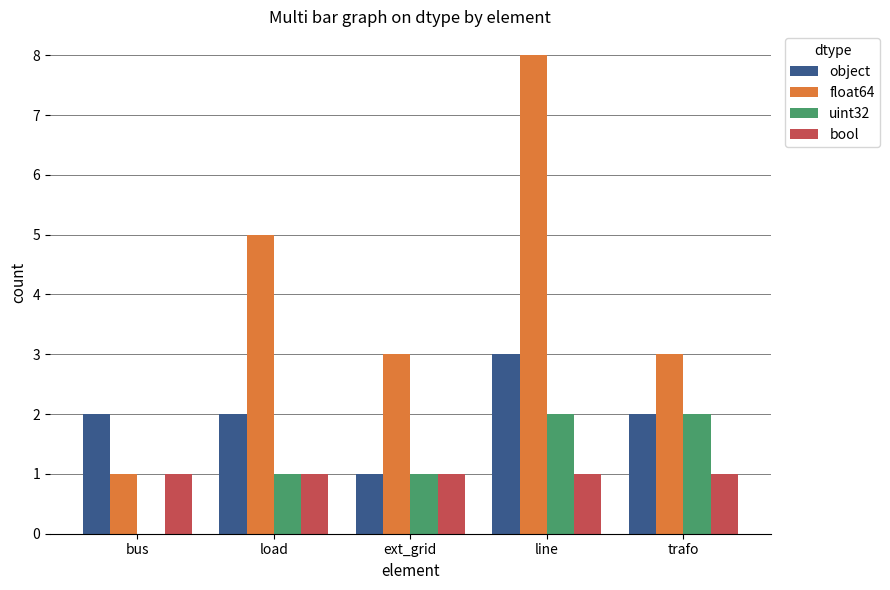

Which series has the widest spread of values?

float64